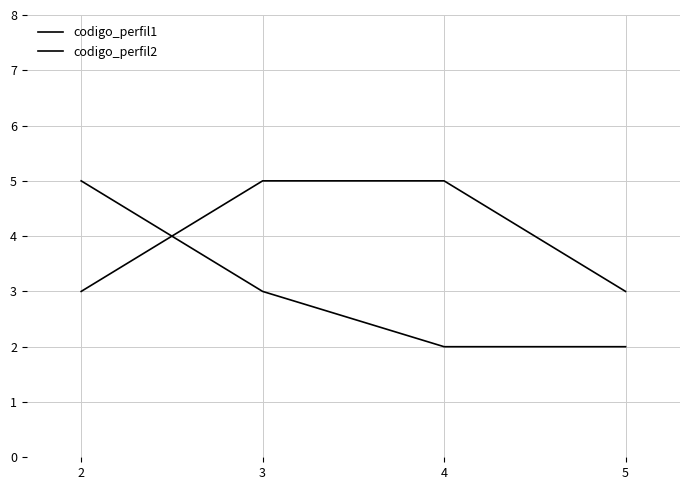

How many lines are shown in the chart?

2